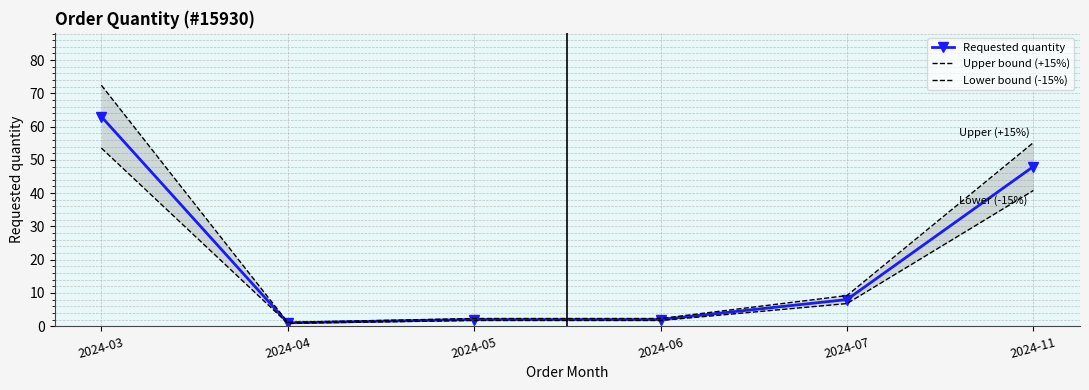

What is the value of the Requested quantity point at the 1st from the left?

63